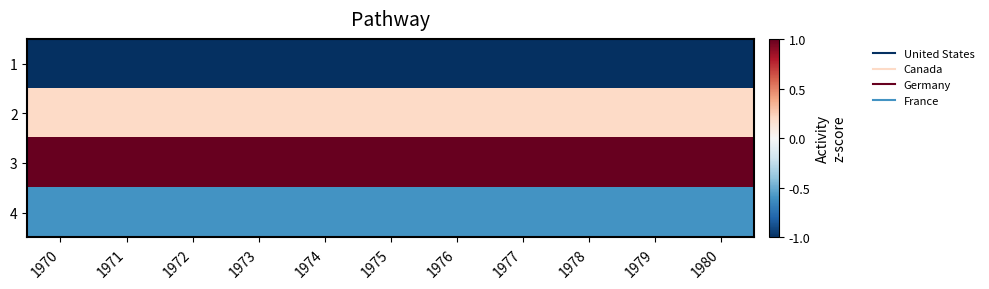

At how many categories does at least one series exceed 0?

11